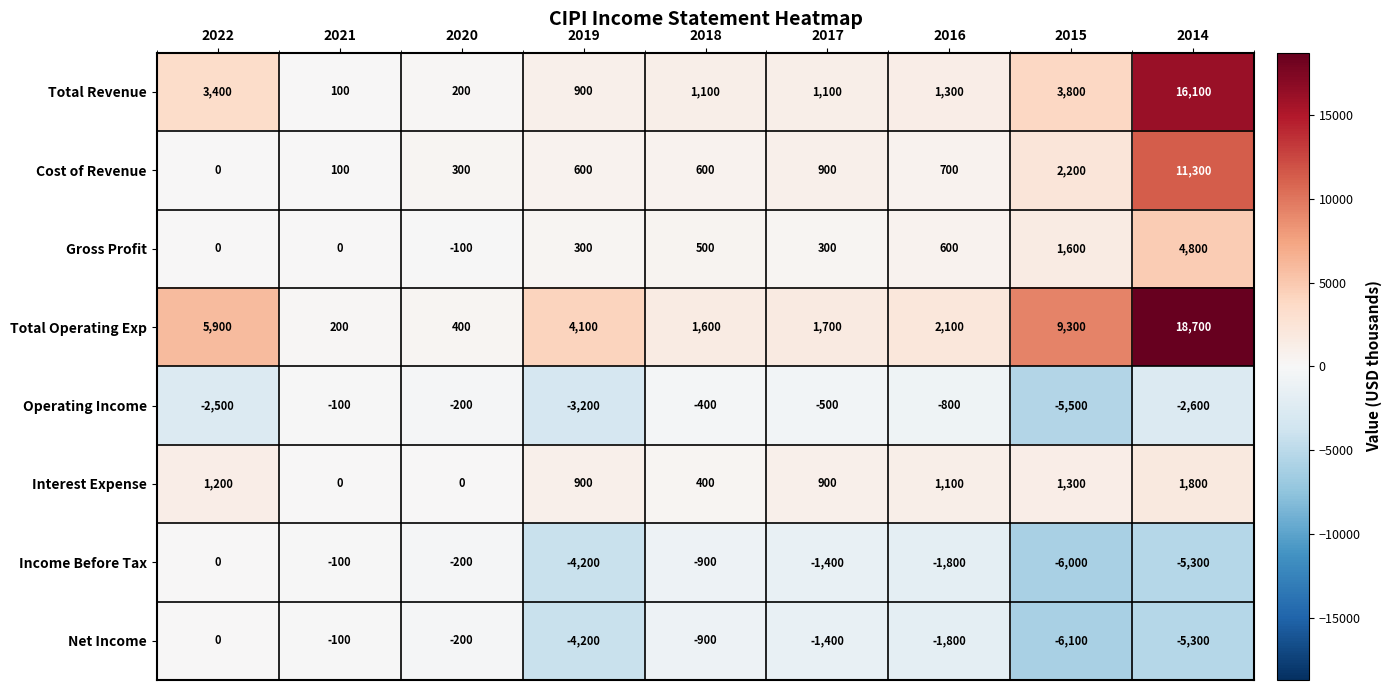

How many data points in Income Before Tax are above -1400?

4